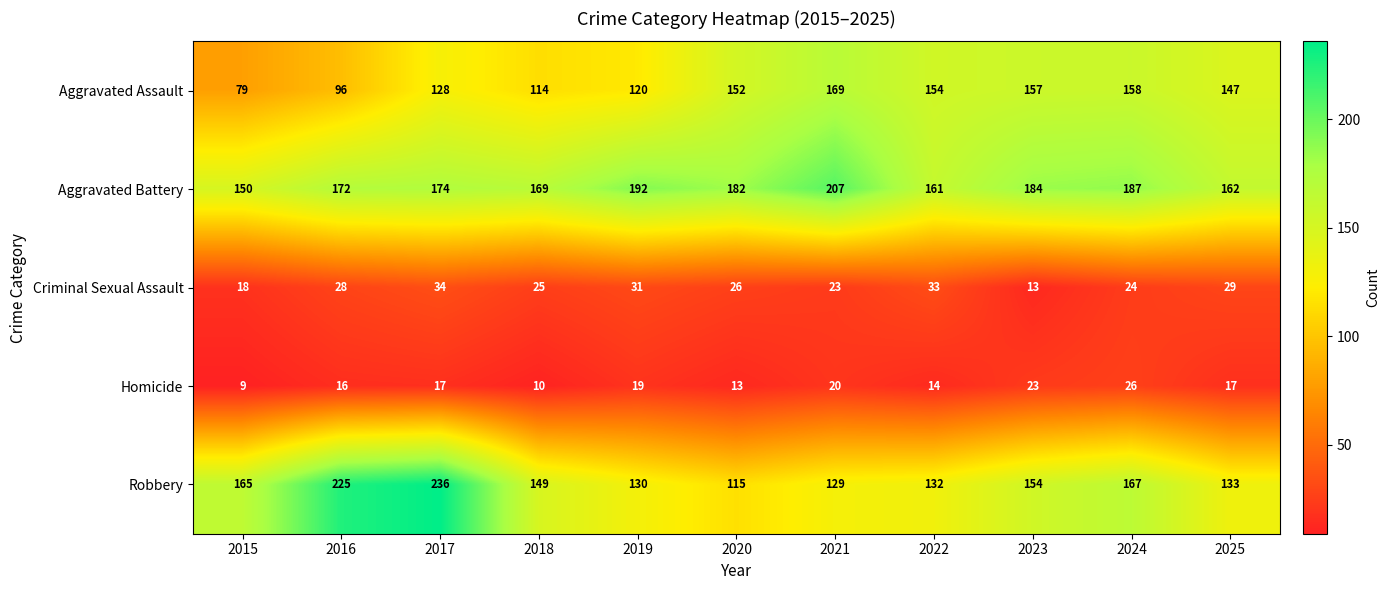

At which category is the sum across all series the highest?

2017